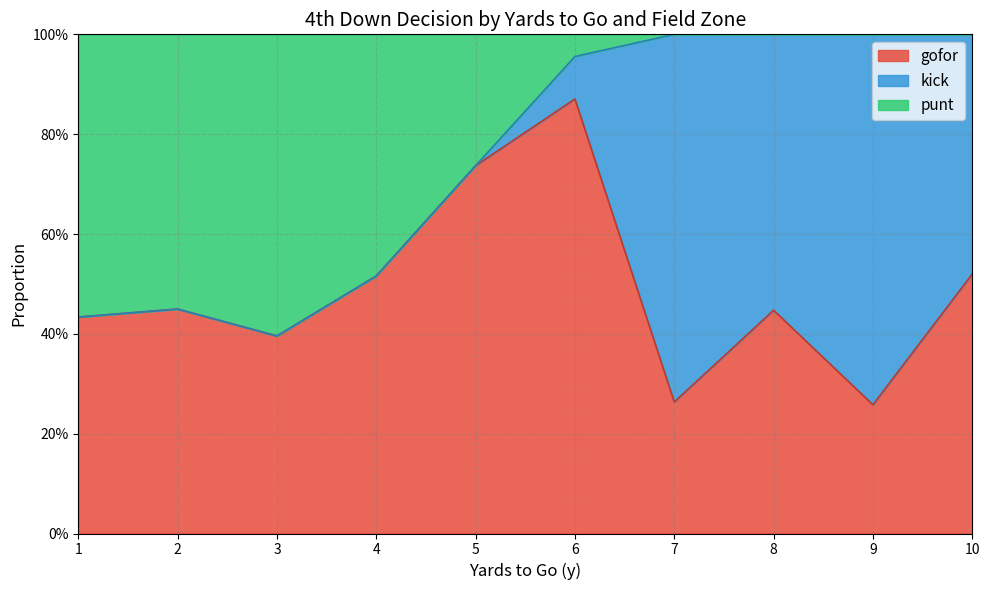

What are all the series names shown in the legend?

gofor, kick, punt